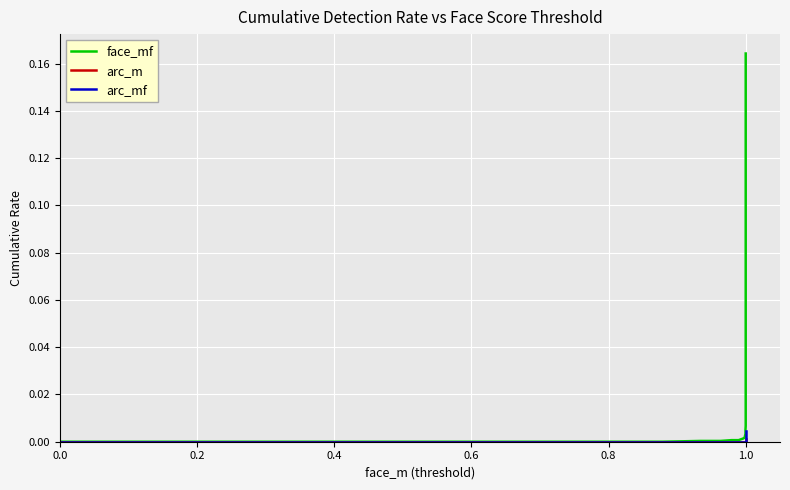

What is the label of the 38th point from the left?

1.0